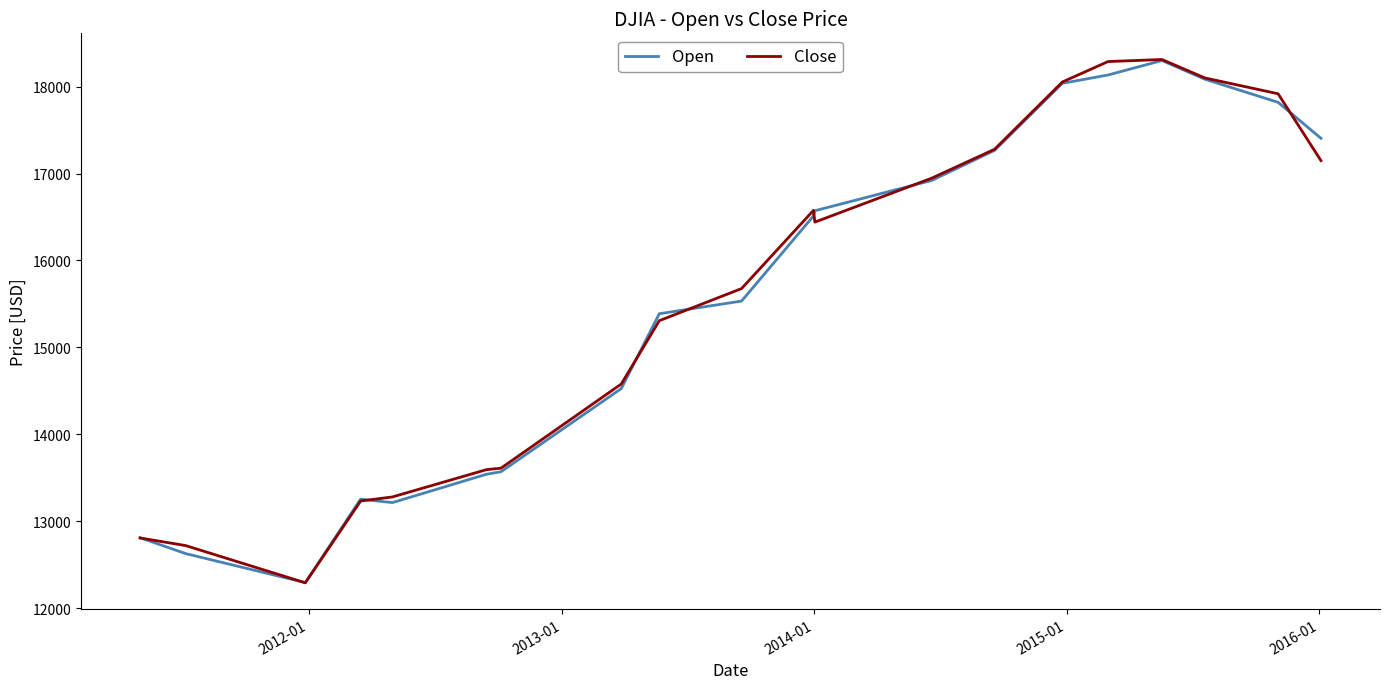

What is the minimum value shown in the chart?

12291.3